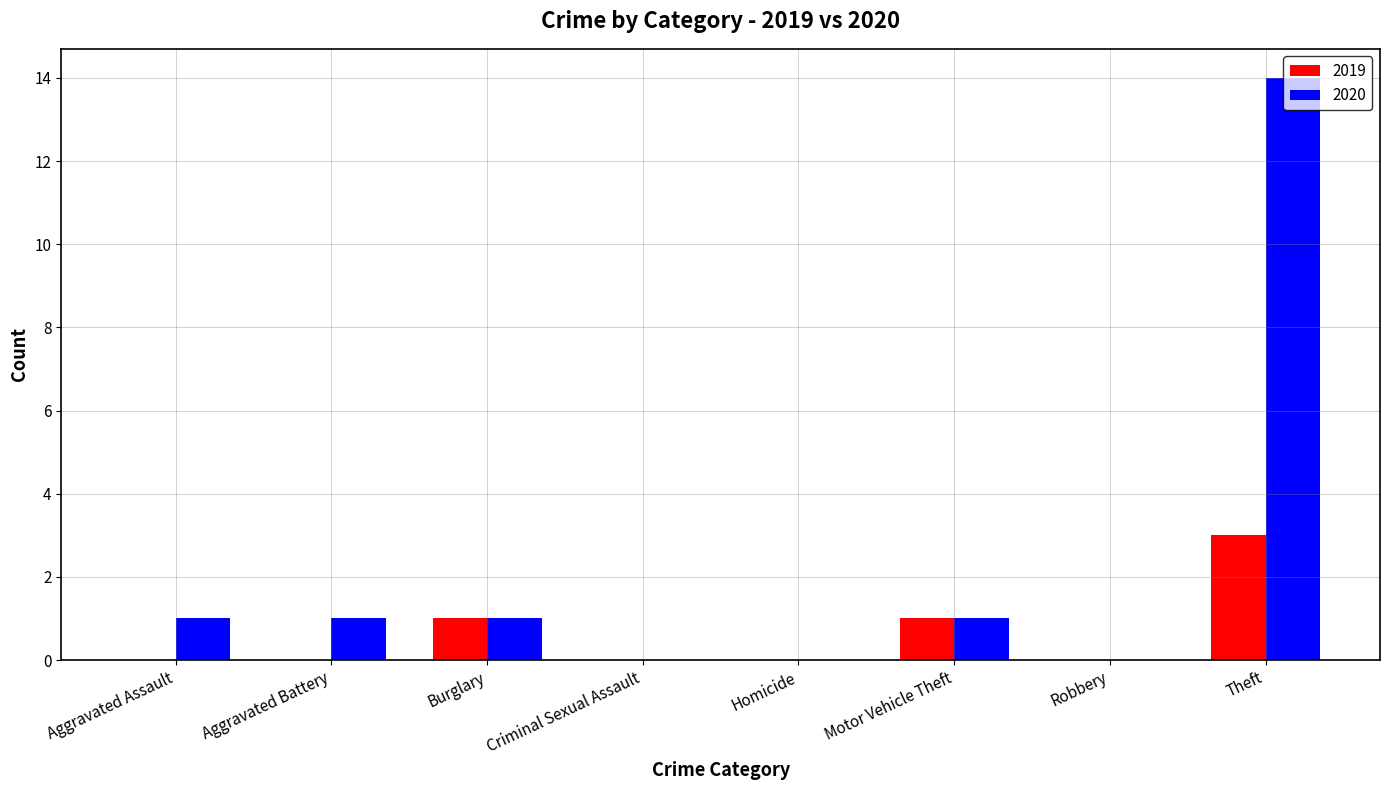

What are all the series names shown in the legend?

2019, 2020